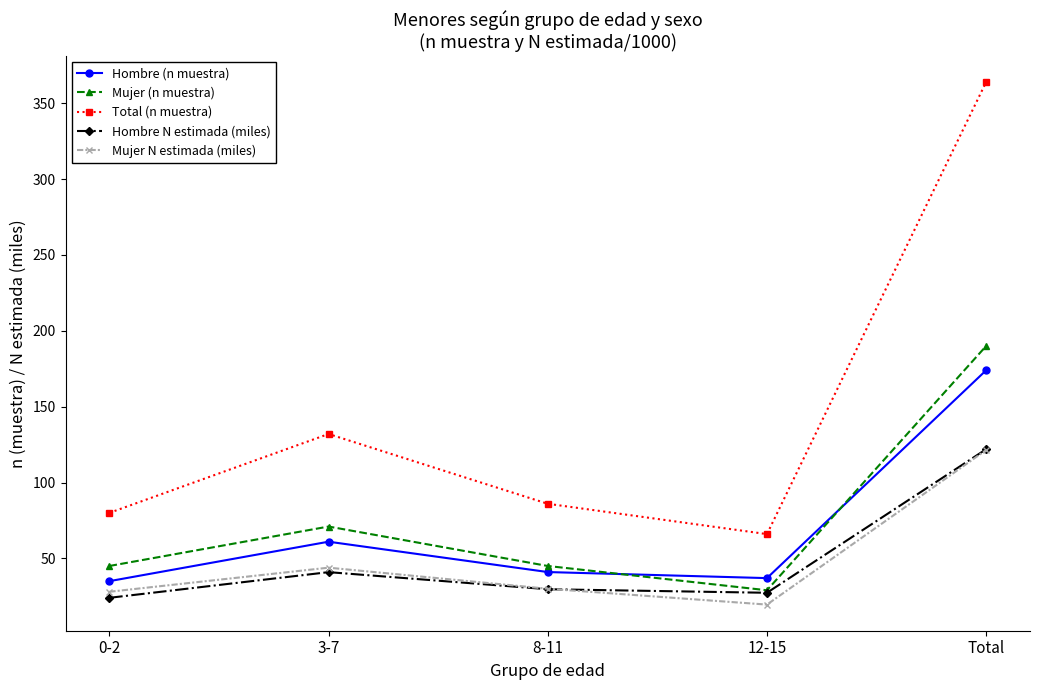

Reading right to left, what are all the values shown in this chart?

Hombre (n muestra): Total=174.0	12-15=37.0	8-11=41.0	3-7=61.0	0-2=35.0
Mujer (n muestra): Total=190.0	12-15=29.0	8-11=45.0	3-7=71.0	0-2=45.0
Total (n muestra): Total=364.0	12-15=66.0	8-11=86.0	3-7=132.0	0-2=80.0
Hombre N estimada (miles): Total=122.0	12-15=27.3	8-11=29.7	3-7=40.9	0-2=24.0
Mujer N estimada (miles): Total=121.4	12-15=19.6	8-11=30.0	3-7=43.9	0-2=28.0